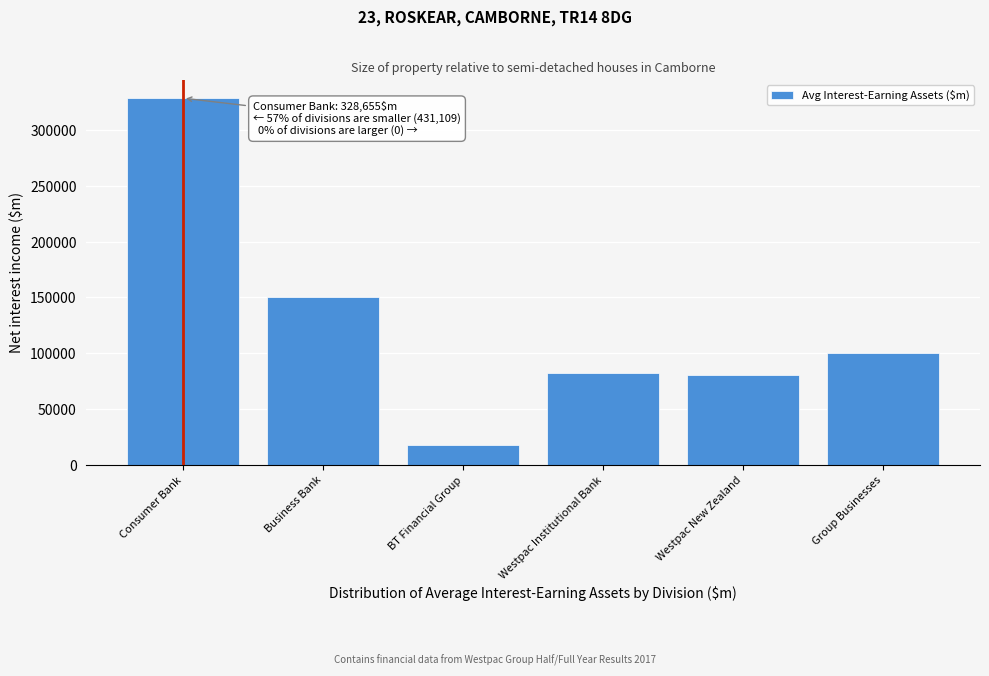

Reading right to left, what are all the values shown in this chart?

Group Businesses=99983	Westpac New Zealand=80142	Westpac Institutional Bank=82428	BT Financial Group=18028	Business Bank=150528	Consumer Bank=328655